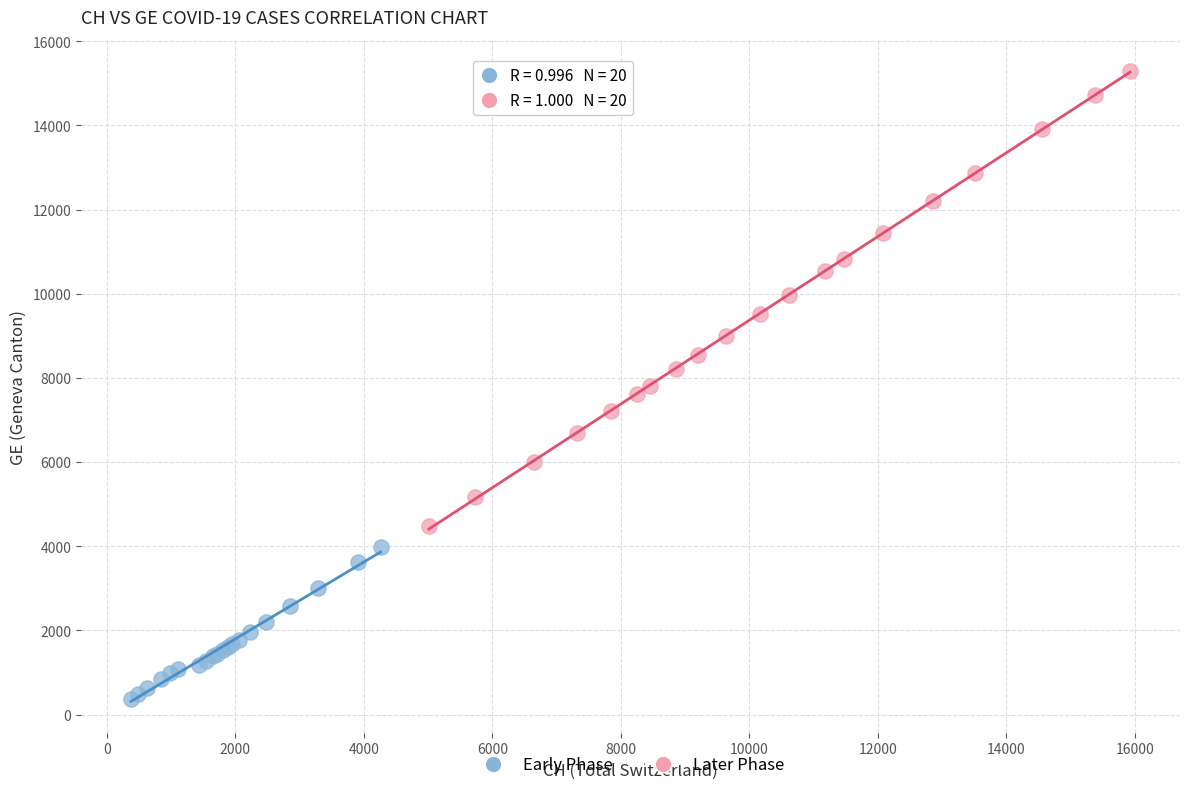

What are all the series names shown in the legend?

Early Phase, Later Phase